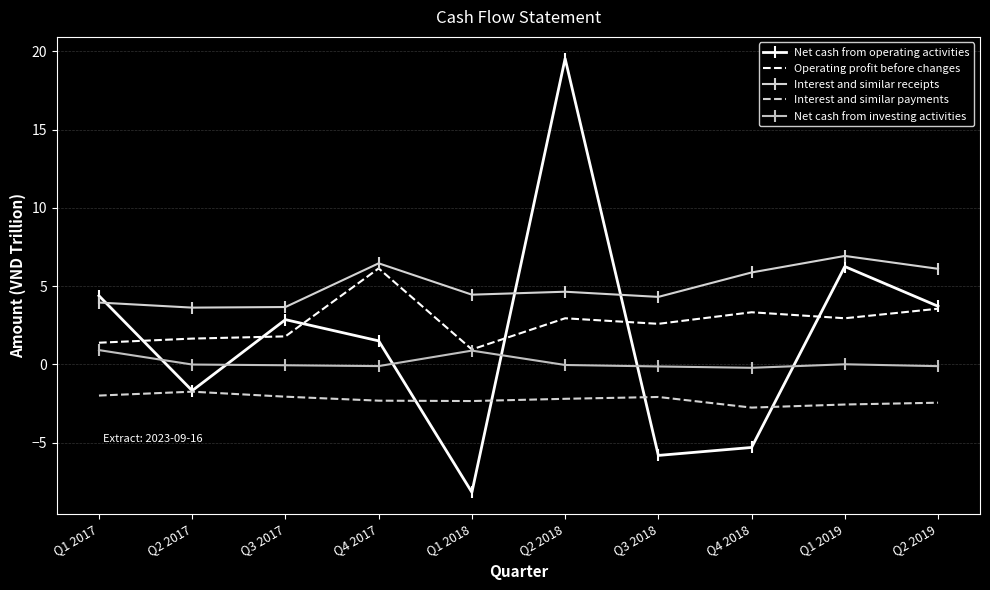

Reading left to right, extract all data points from this chart.

Net cash from operating activities: 4.4	-1.7	2.9	1.5	-8.2	19.5	-5.8	-5.3	6.3	3.7
Operating profit before changes: 1.4	1.7	1.8	6.1	1.0	2.9	2.6	3.3	3.0	3.6
Interest and similar receipts: 4.0	3.6	3.7	6.5	4.5	4.6	4.3	5.9	6.9	6.1
Interest and similar payments: -2.0	-1.7	-2.1	-2.3	-2.3	-2.2	-2.1	-2.8	-2.6	-2.4
Net cash from investing activities: 0.9	-0.0	-0.1	-0.1	0.9	-0.0	-0.1	-0.2	0.0	-0.1